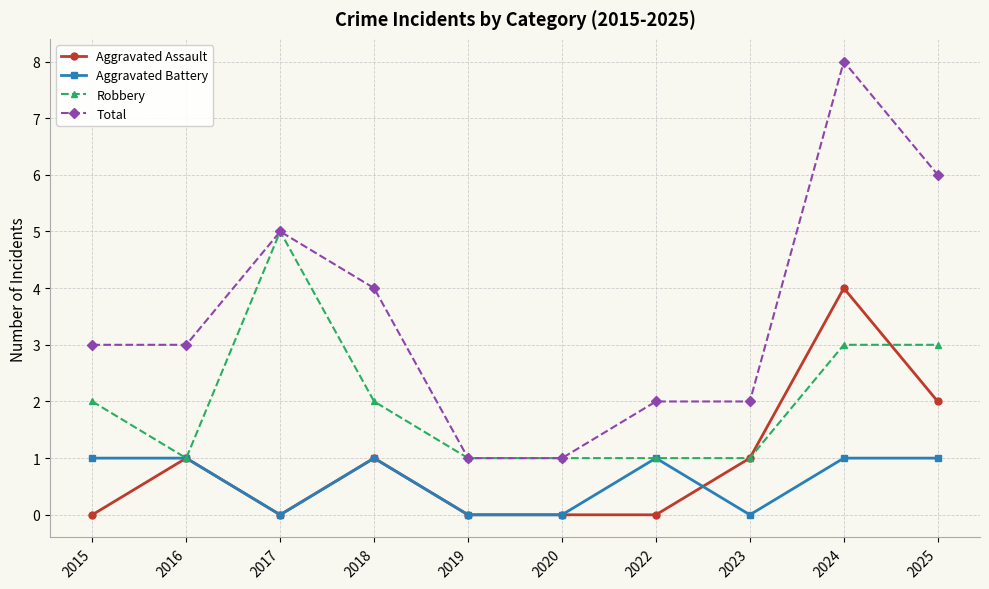

Reading left to right, what are all the values shown in this chart?

Aggravated Assault: 2015=0	2016=1	2017=0	2018=1	2019=0	2020=0	2022=0	2023=1	2024=4	2025=2
Aggravated Battery: 2015=1	2016=1	2017=0	2018=1	2019=0	2020=0	2022=1	2023=0	2024=1	2025=1
Robbery: 2015=2	2016=1	2017=5	2018=2	2019=1	2020=1	2022=1	2023=1	2024=3	2025=3
Total: 2015=3	2016=3	2017=5	2018=4	2019=1	2020=1	2022=2	2023=2	2024=8	2025=6